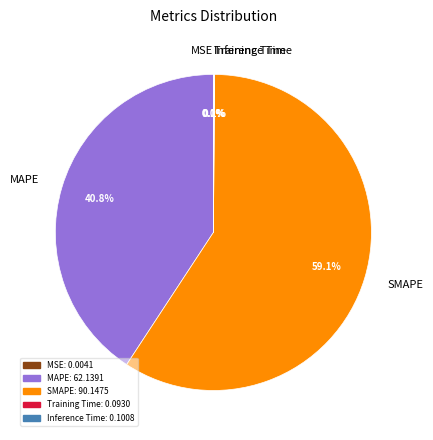

Does MAPE account for over 50% of the chart?

No